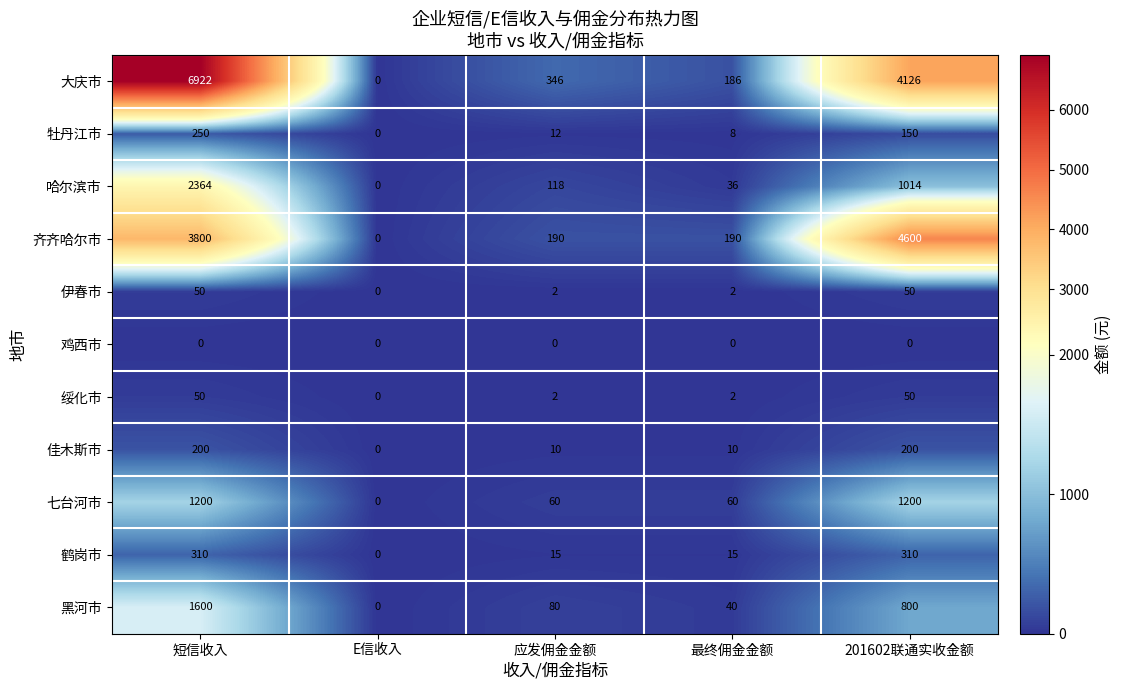

What value does the 大庆市 series have at 201602联通实收金额, to the nearest 10?

4130